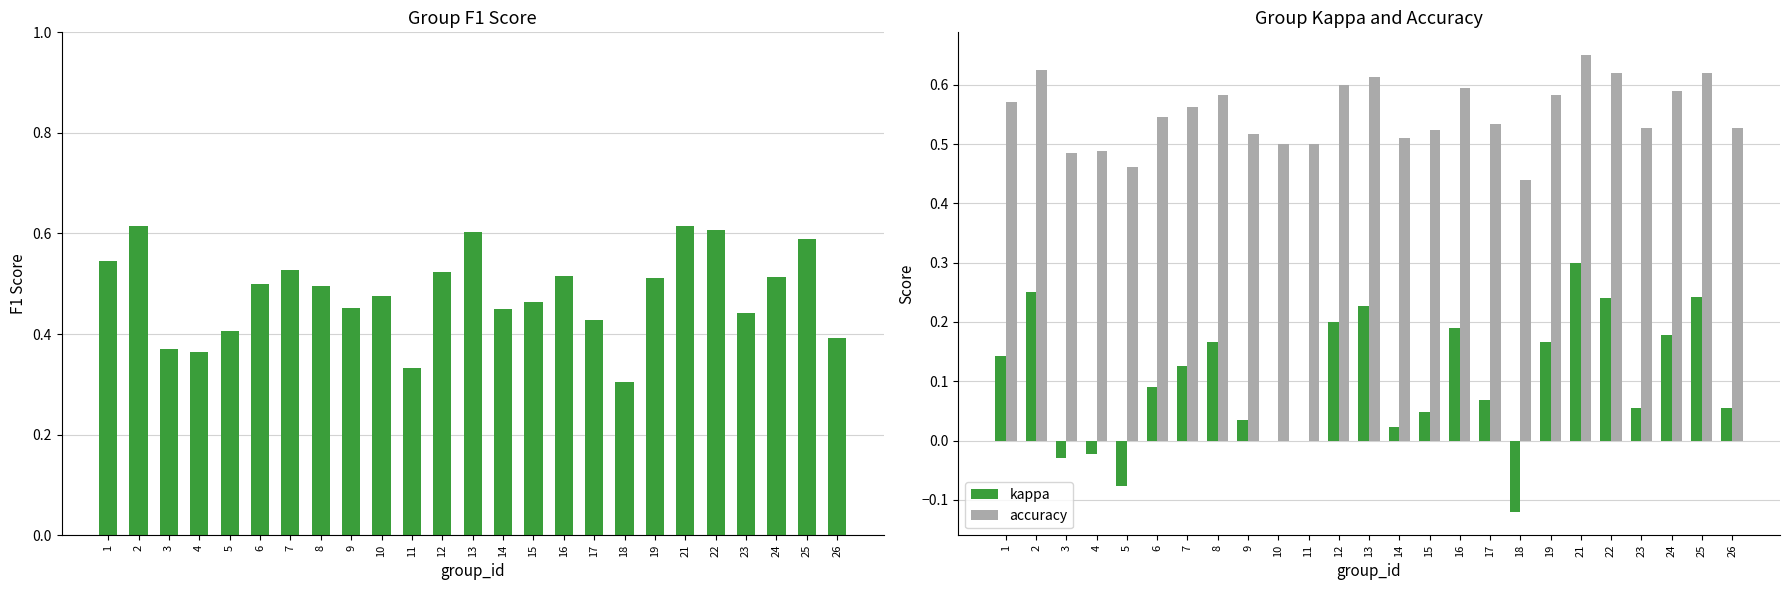

What is the average value of the kappa series?

0.1